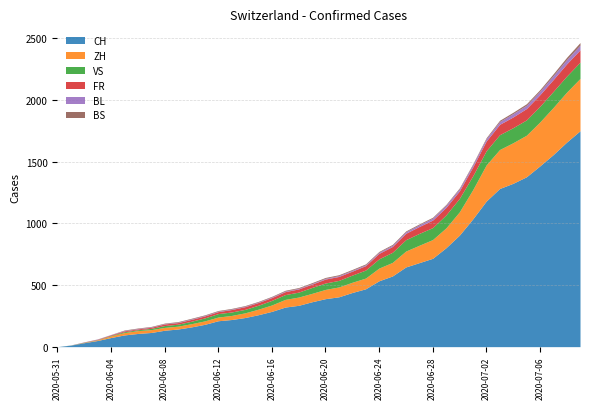

True or false: VS has a value of 92 at 2020-06-26.

True